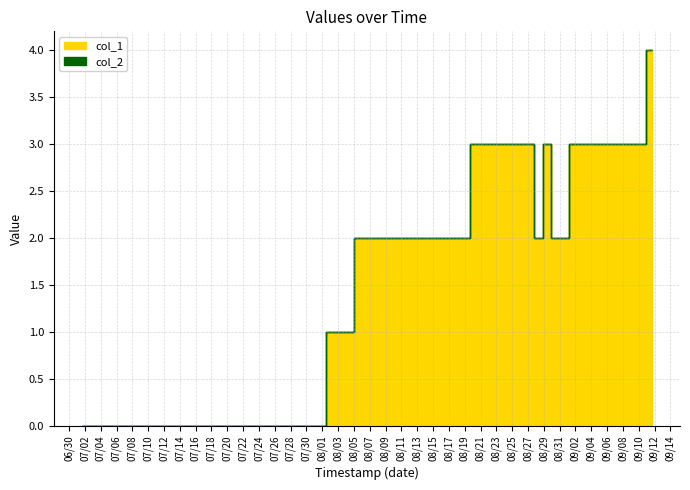

True or false: col_1 and col_2 intersect in this chart.

False